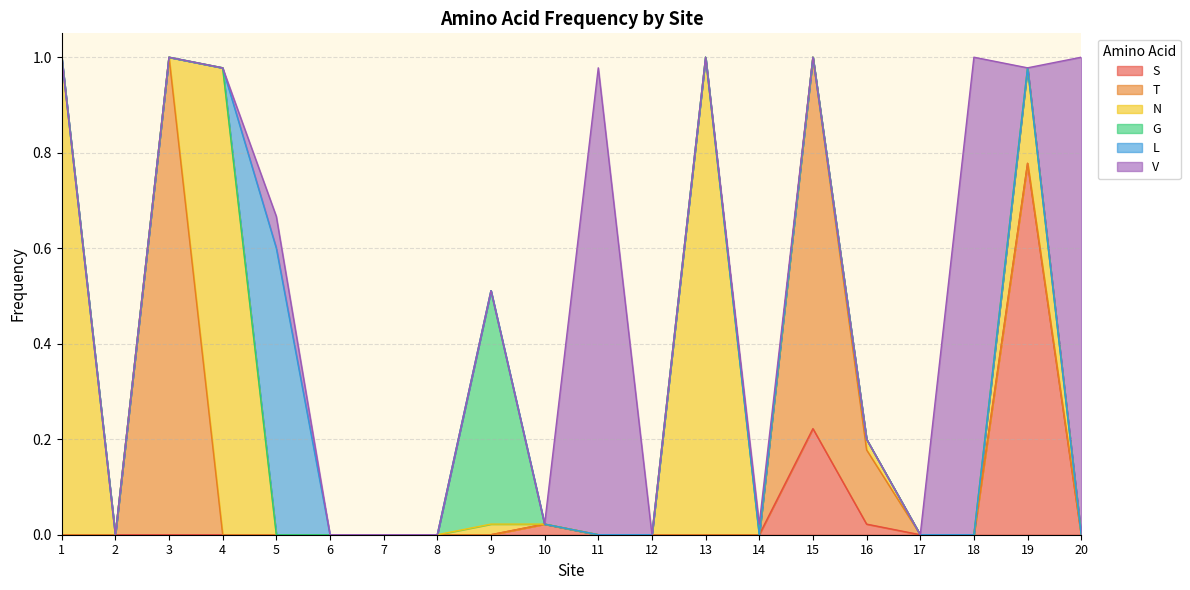

True or false: G and V intersect in this chart.

False